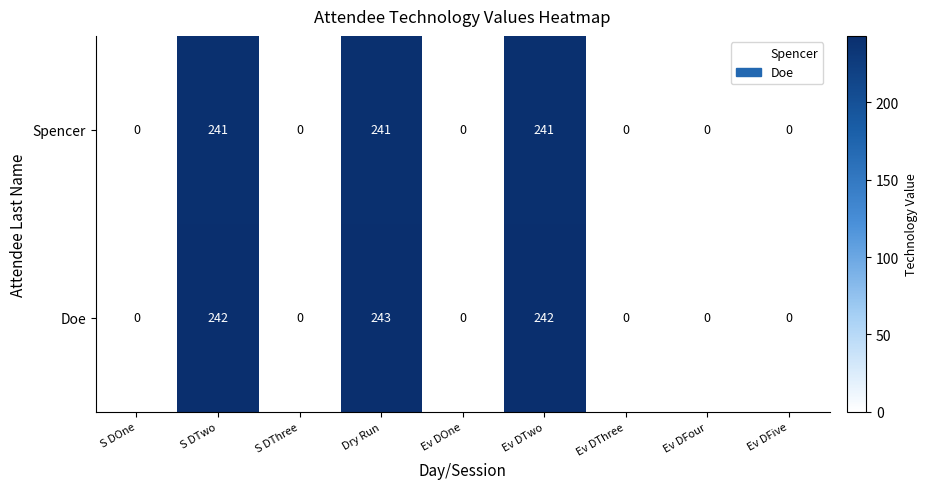

The value of Spencer at S DOne is -109. True or false?

False